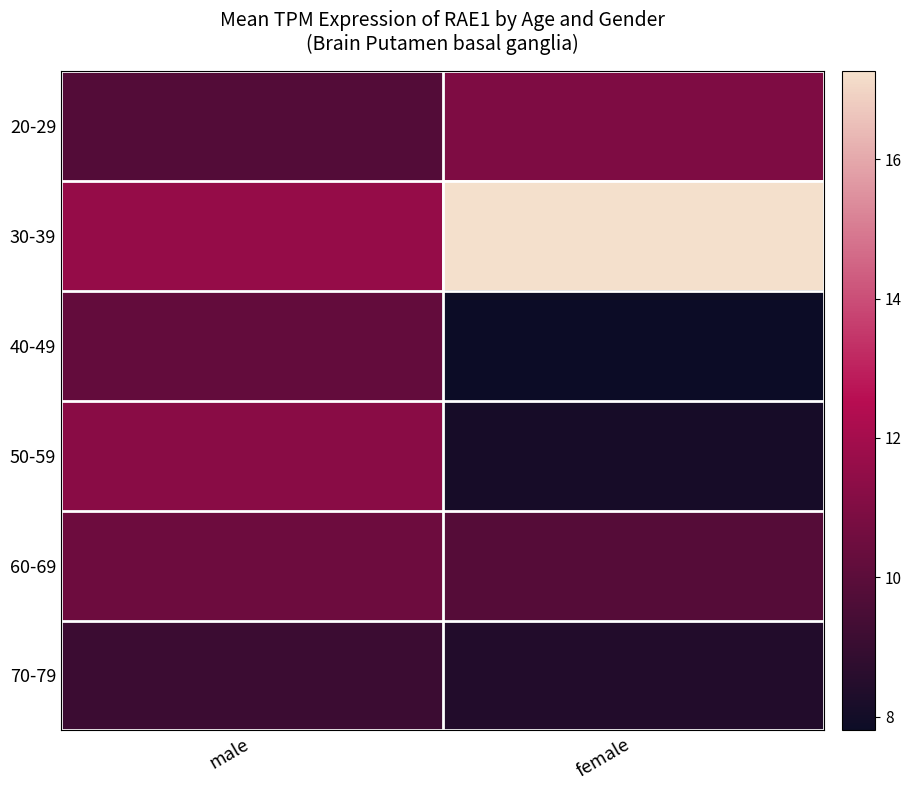

At how many categories does at least one series exceed 9?

2